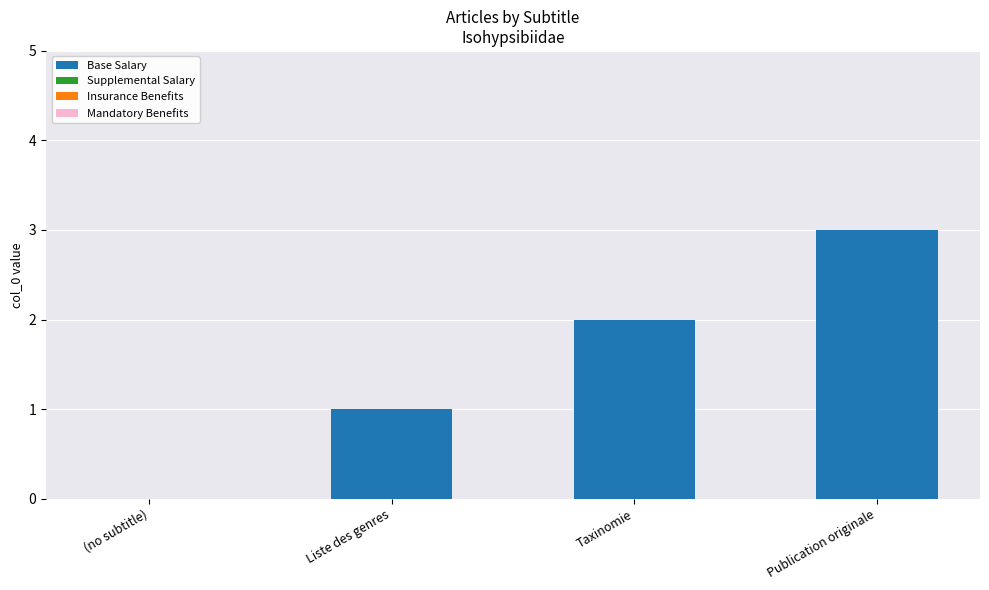

The chart shows a value of 2 at Taxinomie. True or false?

True